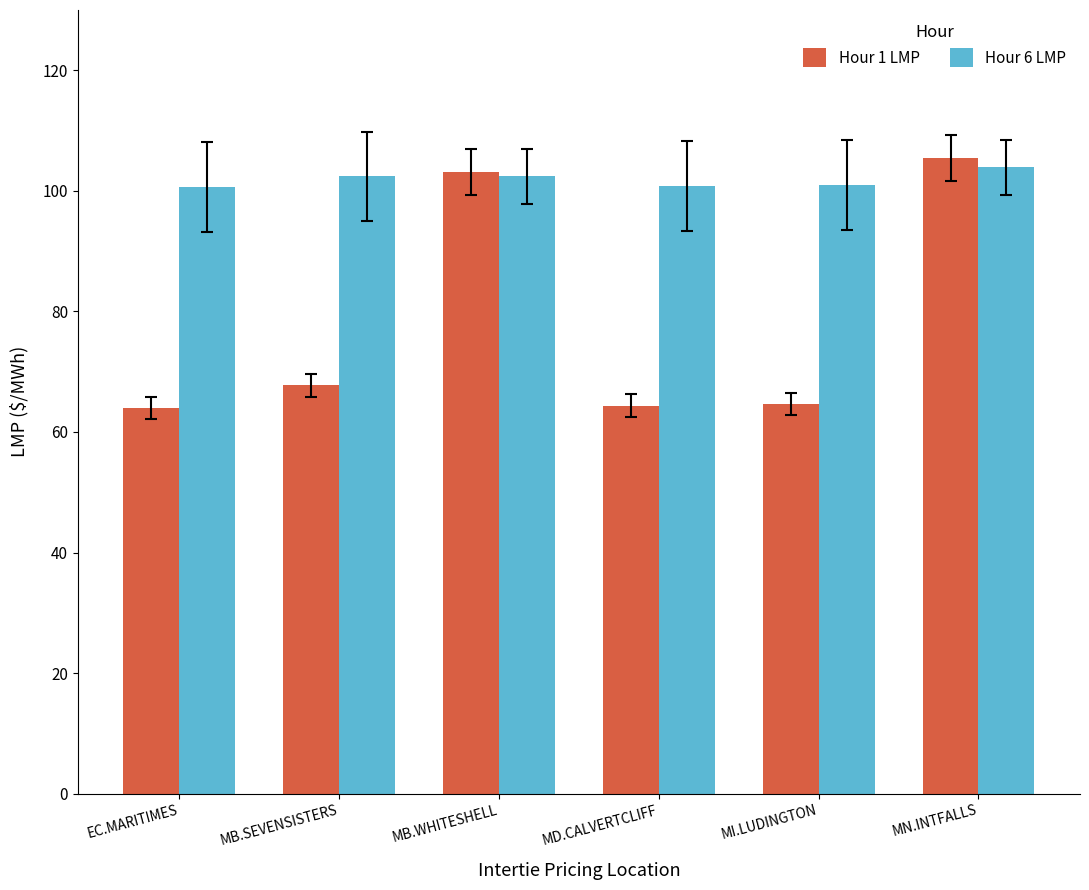

At which category is the sum across all series the highest?

MN.INTFALLS